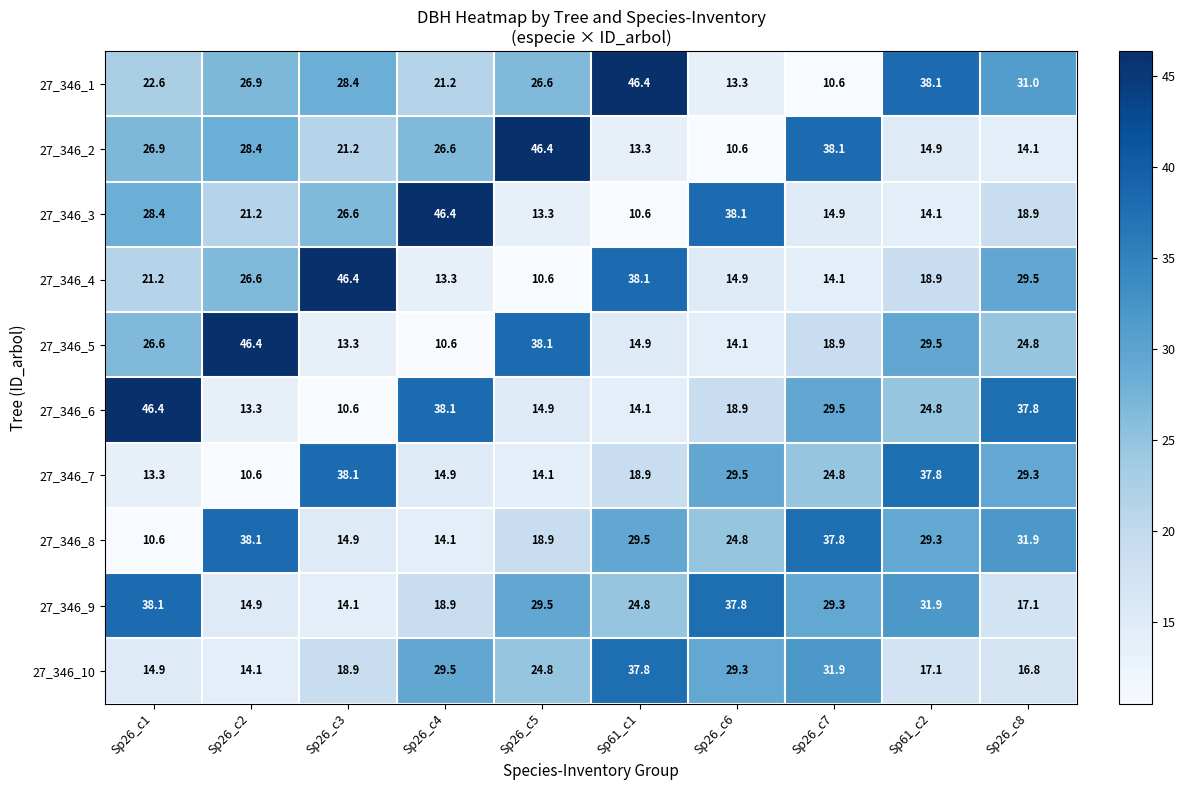

What is the difference between the maximum and minimum values in the 27_346_10 series?

23.7